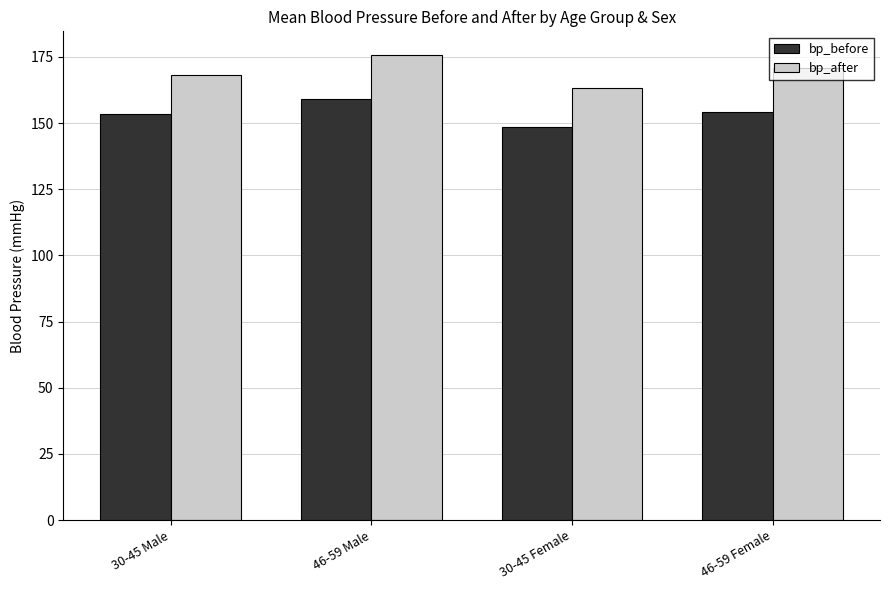

The bp_before series shows 245.4 at 46-59 Male. True or false?

False